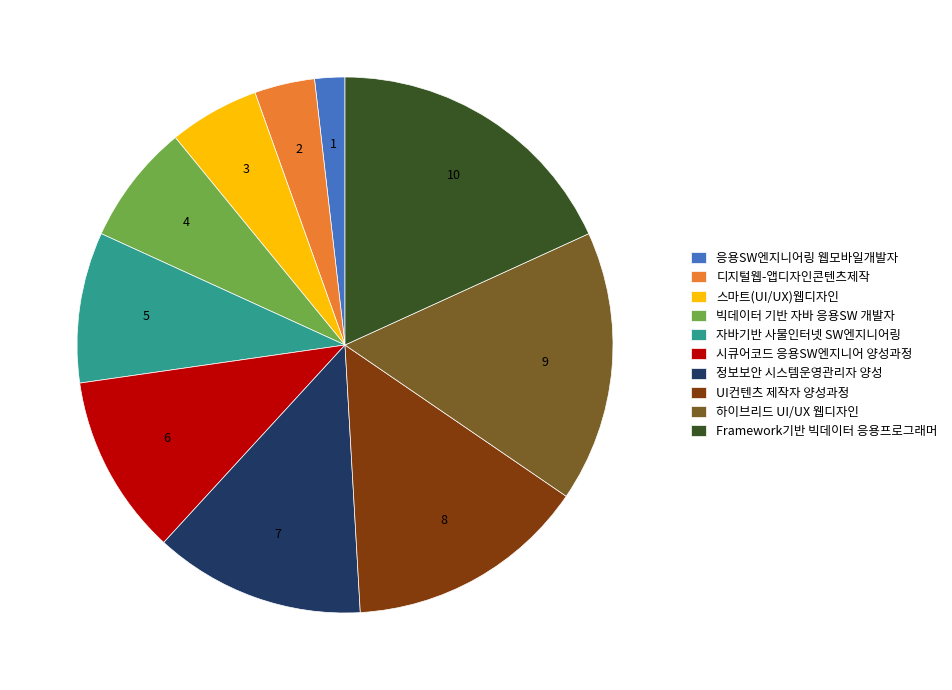

Between 자바기반 사물인터넷 SW엔지니어링 and 하이브리드 UI/UX 웹디자인, which is larger?

하이브리드 UI/UX 웹디자인